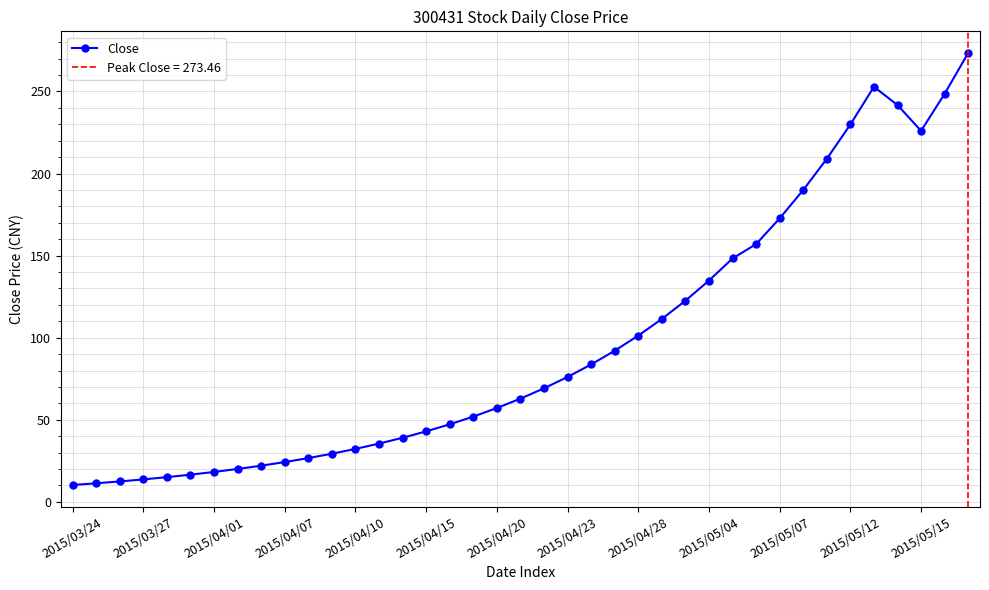

Is it true that the value at 19 is 62.9?

True